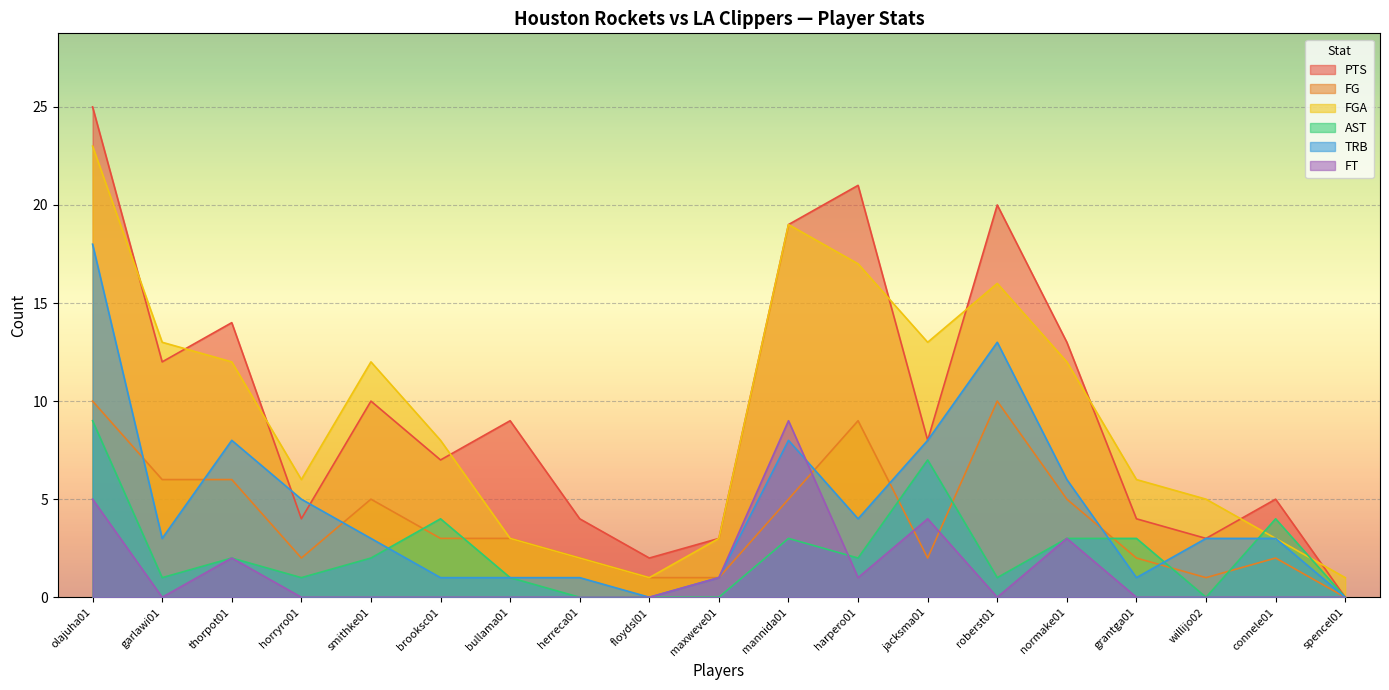

Which label corresponds to the smallest value in the chart?

spencel01